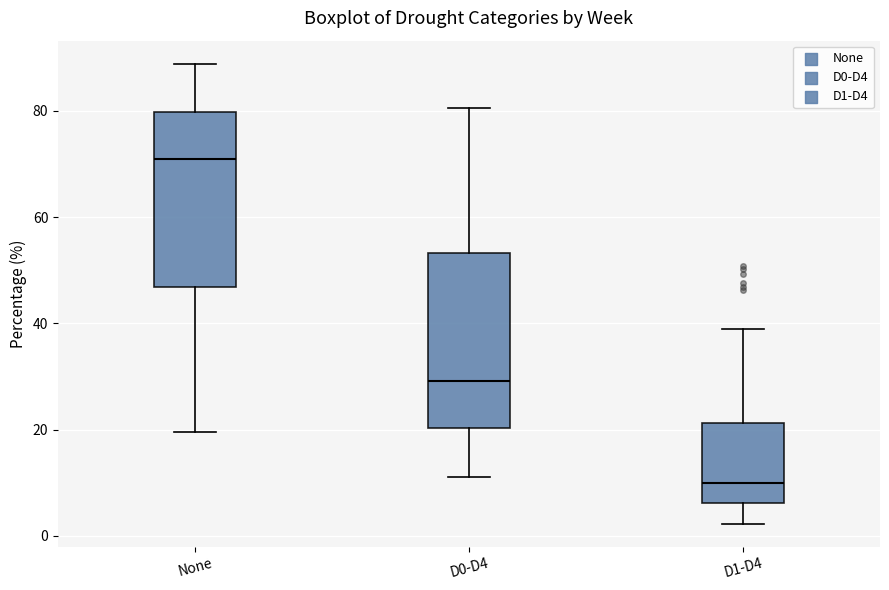

Which box's median line is the lowest?

D1-D4